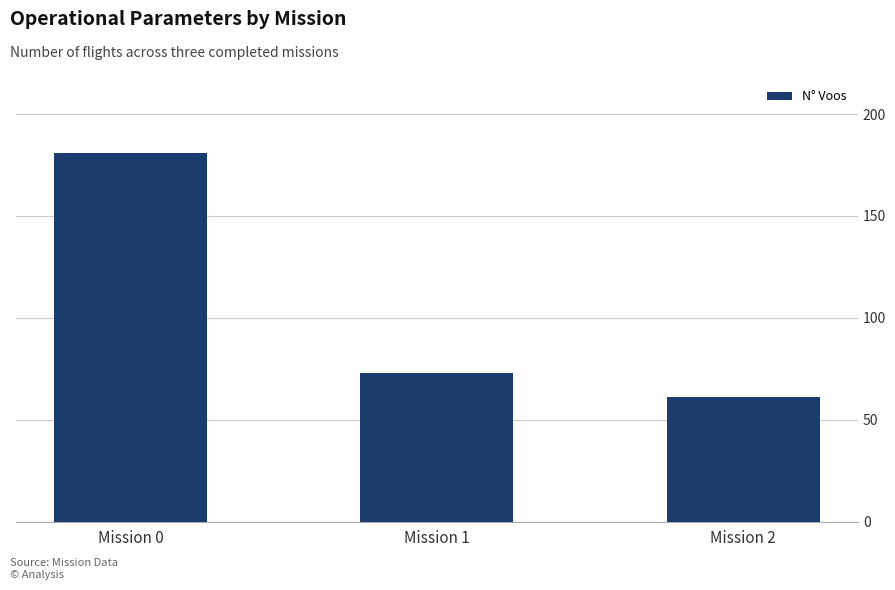

Where does the data first go above 73?

Mission 0